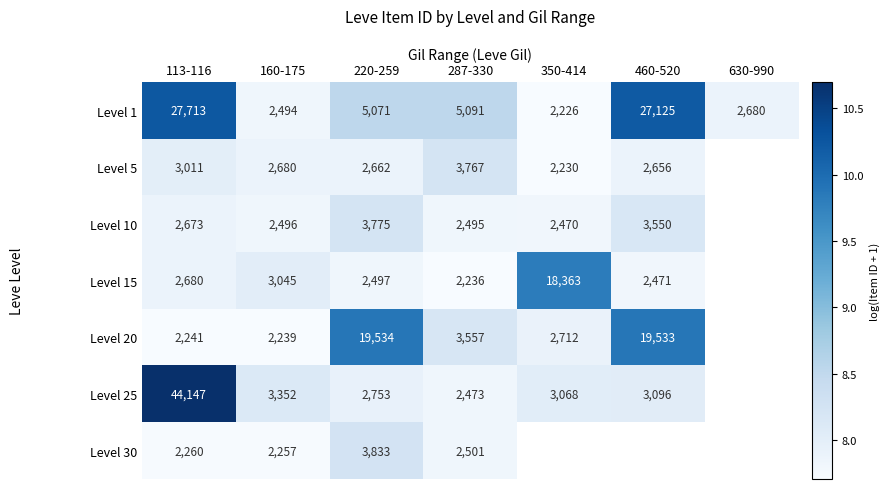

True or false: Level 5 has a value of 7.9 at 160-175.

True